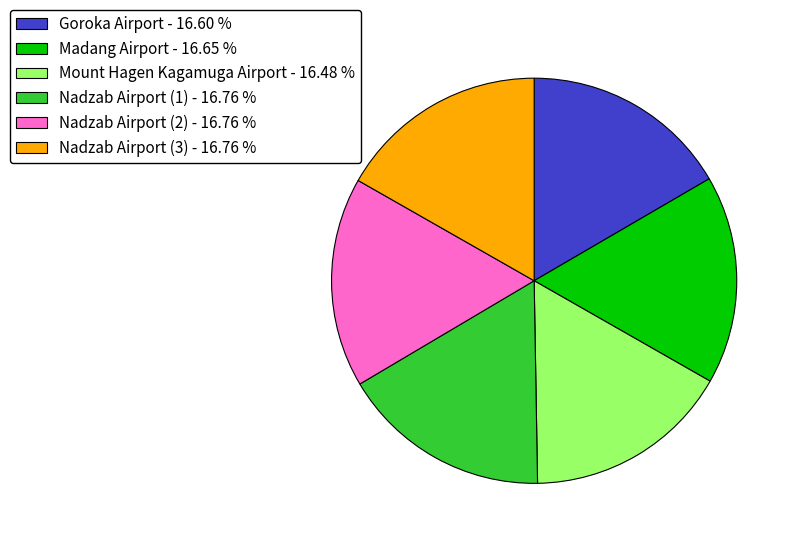

What is the ratio of the value at Nadzab Airport (1) - 16.76 % to the value at Nadzab Airport (3) - 16.76 %?

1.0